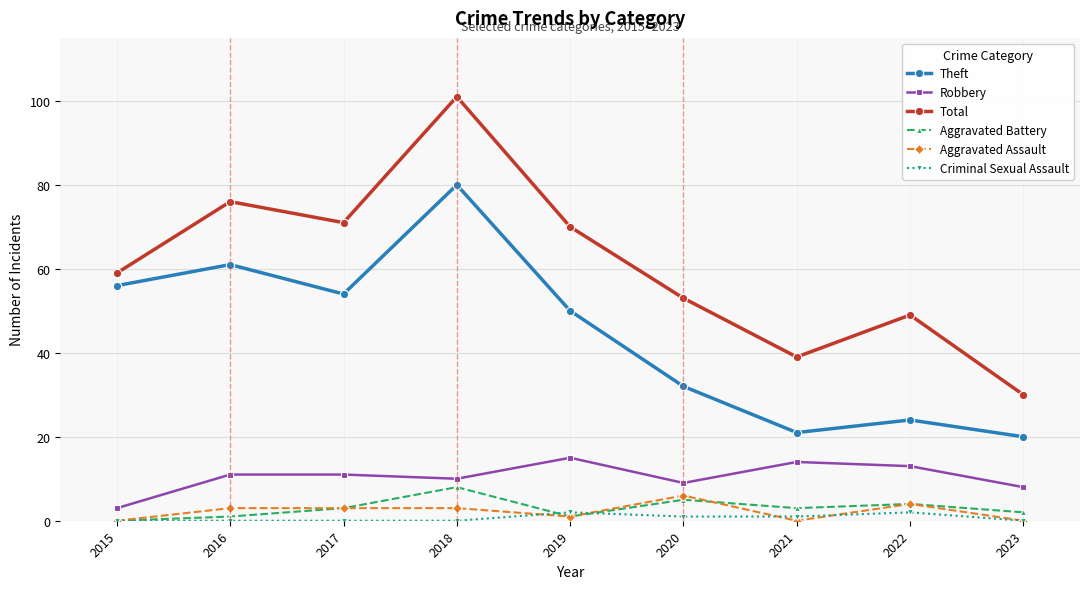

Which label corresponds to the largest value in the chart?

2018